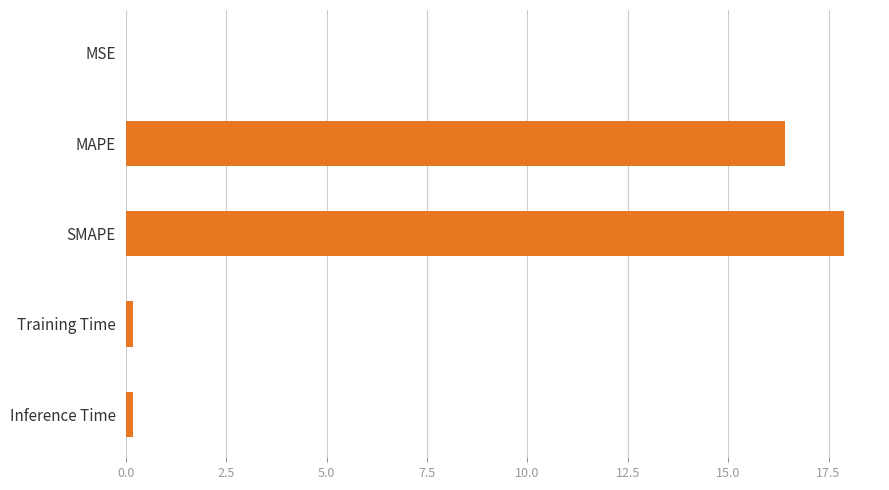

Between SMAPE and Inference Time, which is larger?

SMAPE